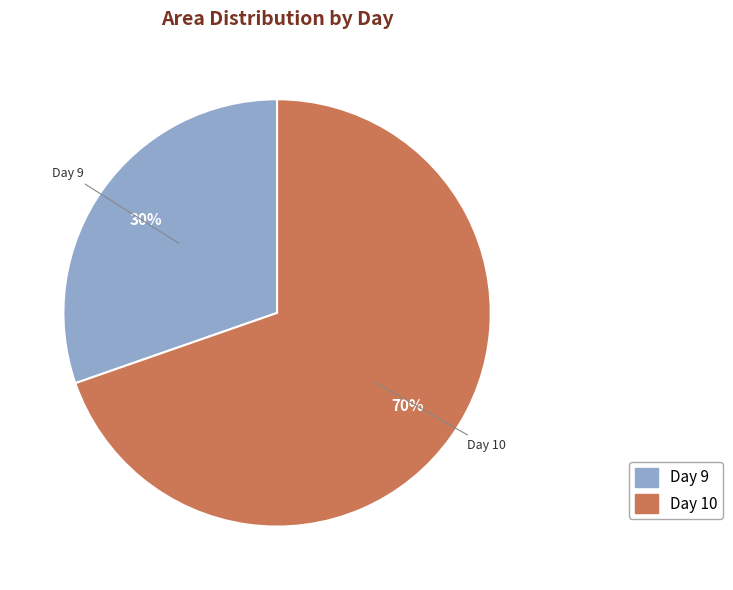

Is there any slice that represents more than half of the pie?

Yes